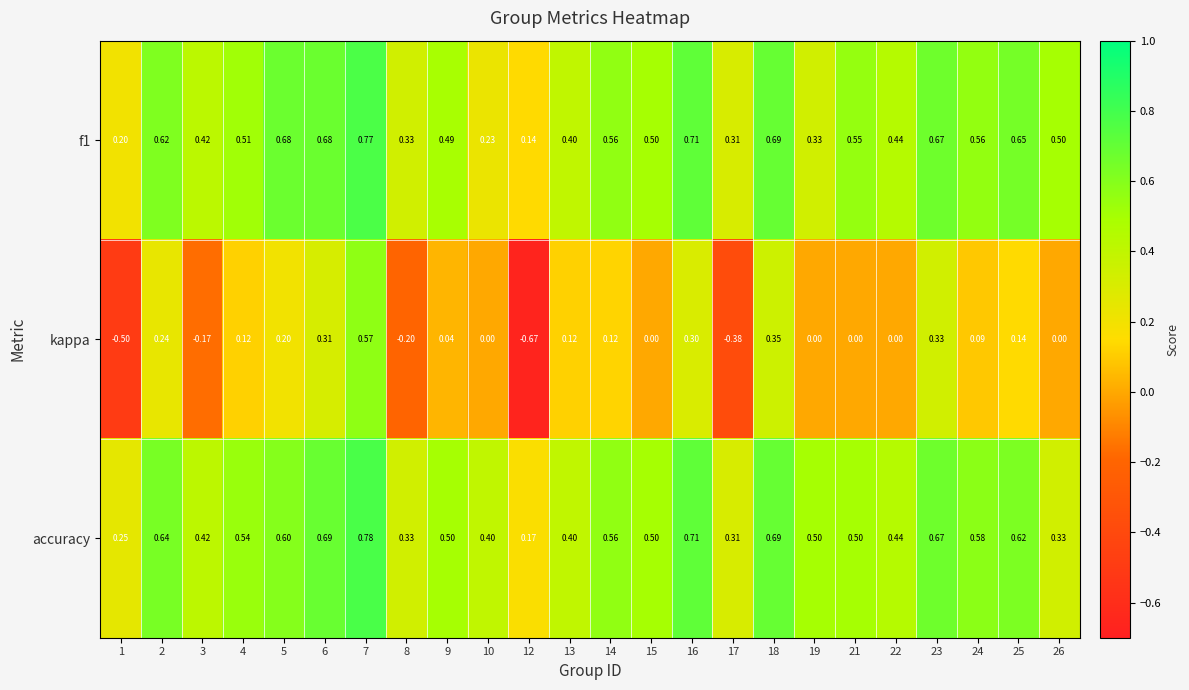

Which series changed the most between 4 and 22?

kappa